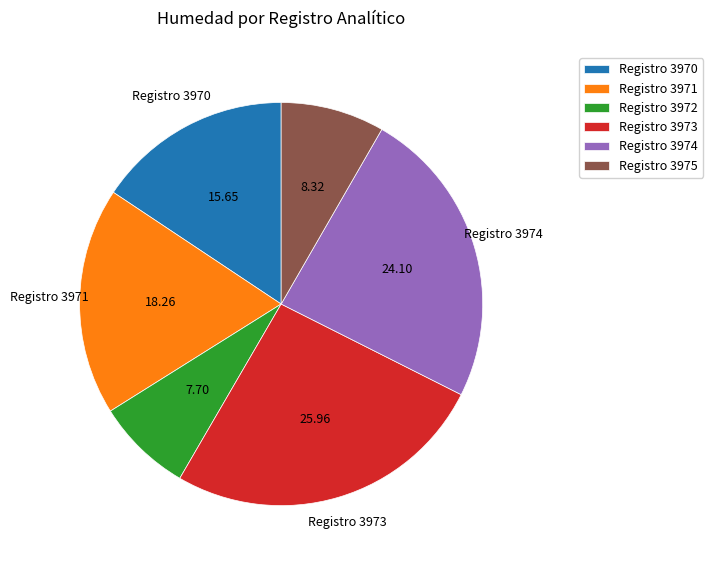

Is the sum of Registro 3970 and Registro 3972 greater than half?

No